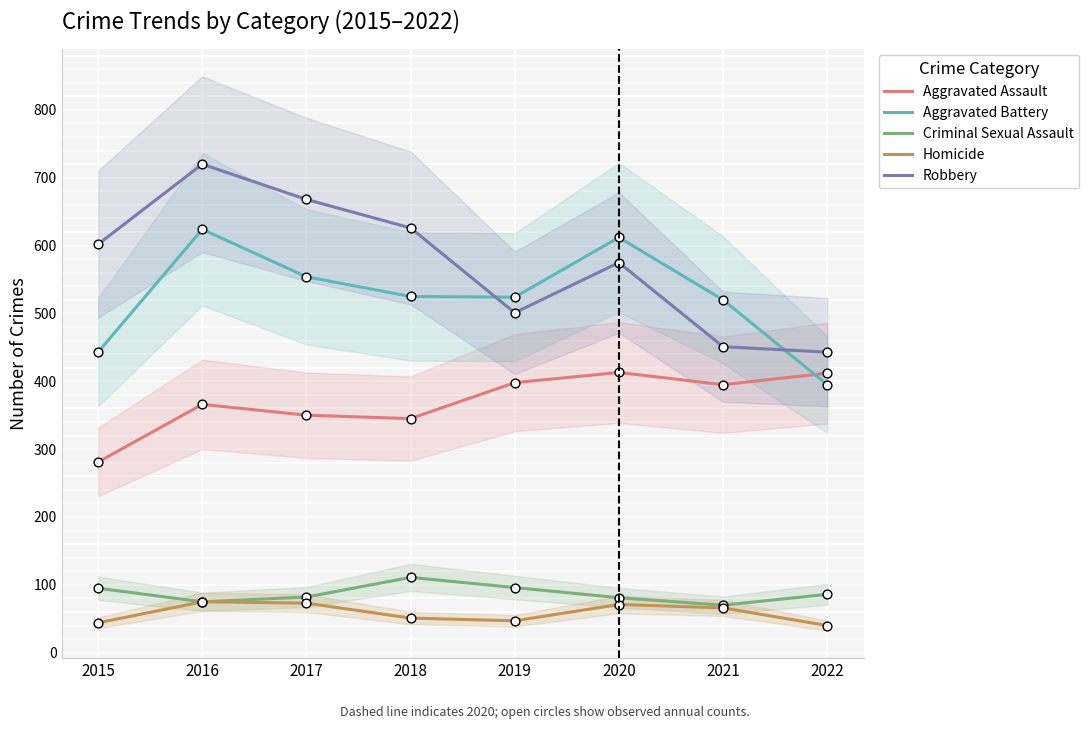

Which series has the largest total across all categories?

Robbery